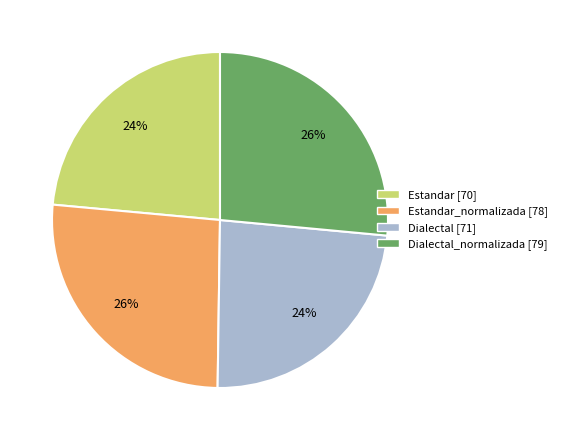

To the nearest percent, what is the average slice percentage?

25%